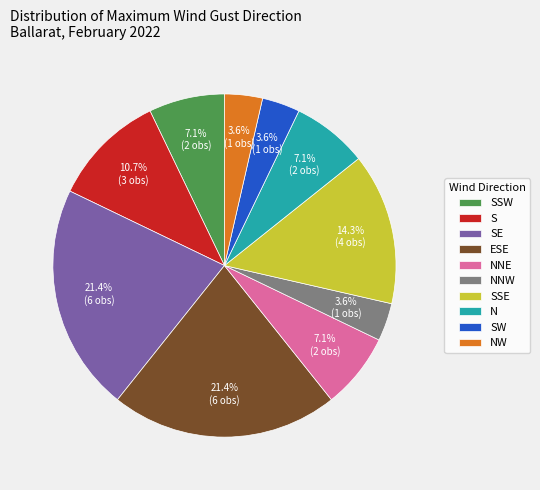

The NNE slice represents 12% of the pie. True or false?

False